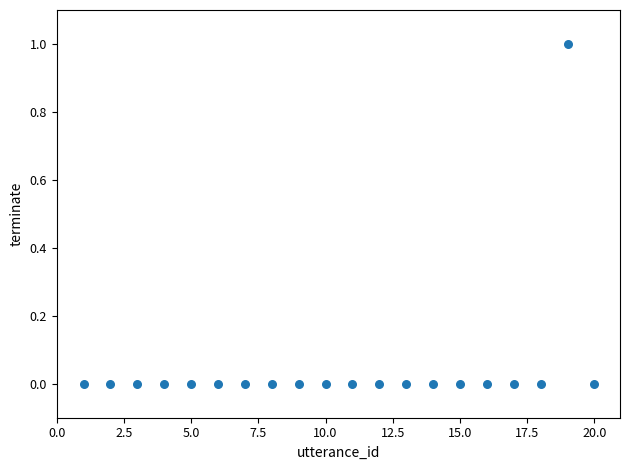

What is the range of X values (max minus min)?

19